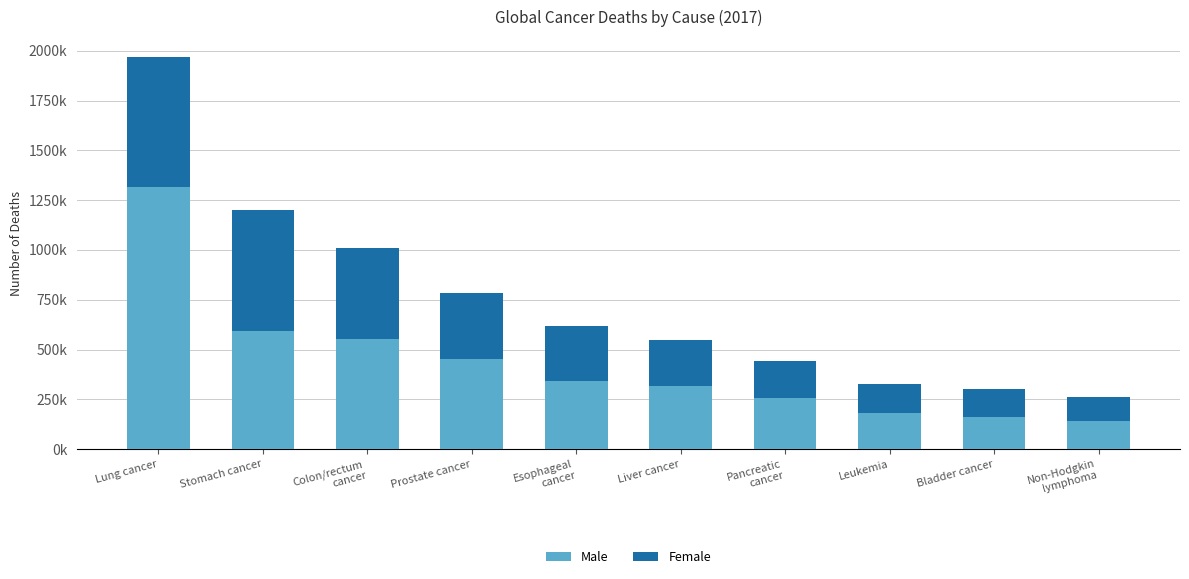

What is the label of the 4th bar from the right?

Pancreatic
cancer